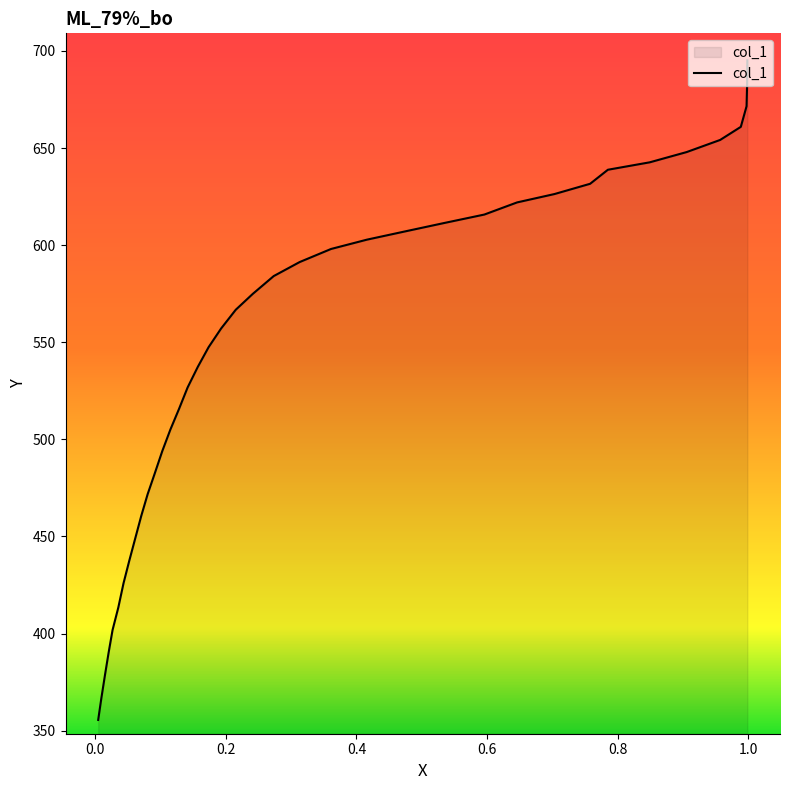

What is the sum of the values at 0.9972 and 0.0046?

1027.1